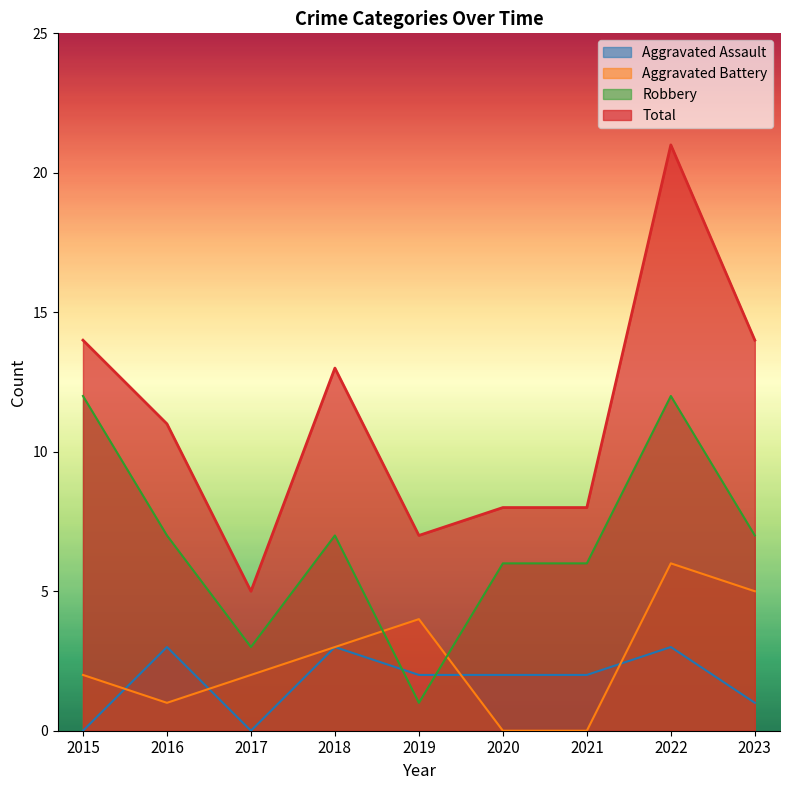

Which series has the largest total across all categories?

Total